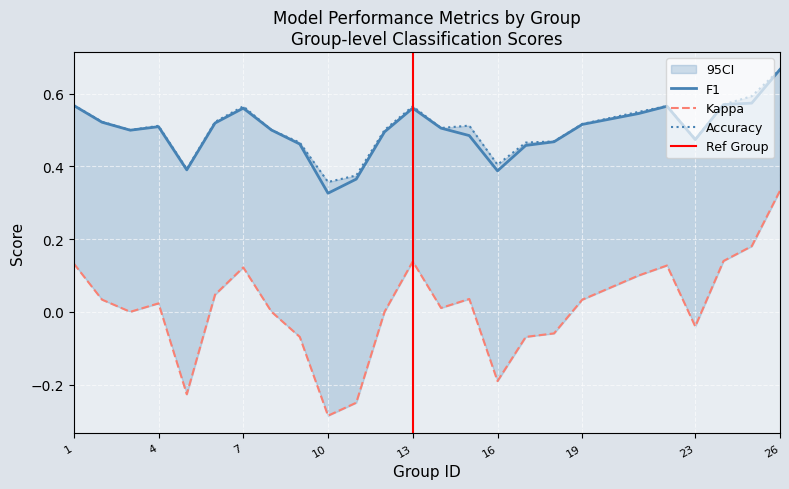

At 23, list the series in order from largest to smallest.

accuracy, f1, kappa